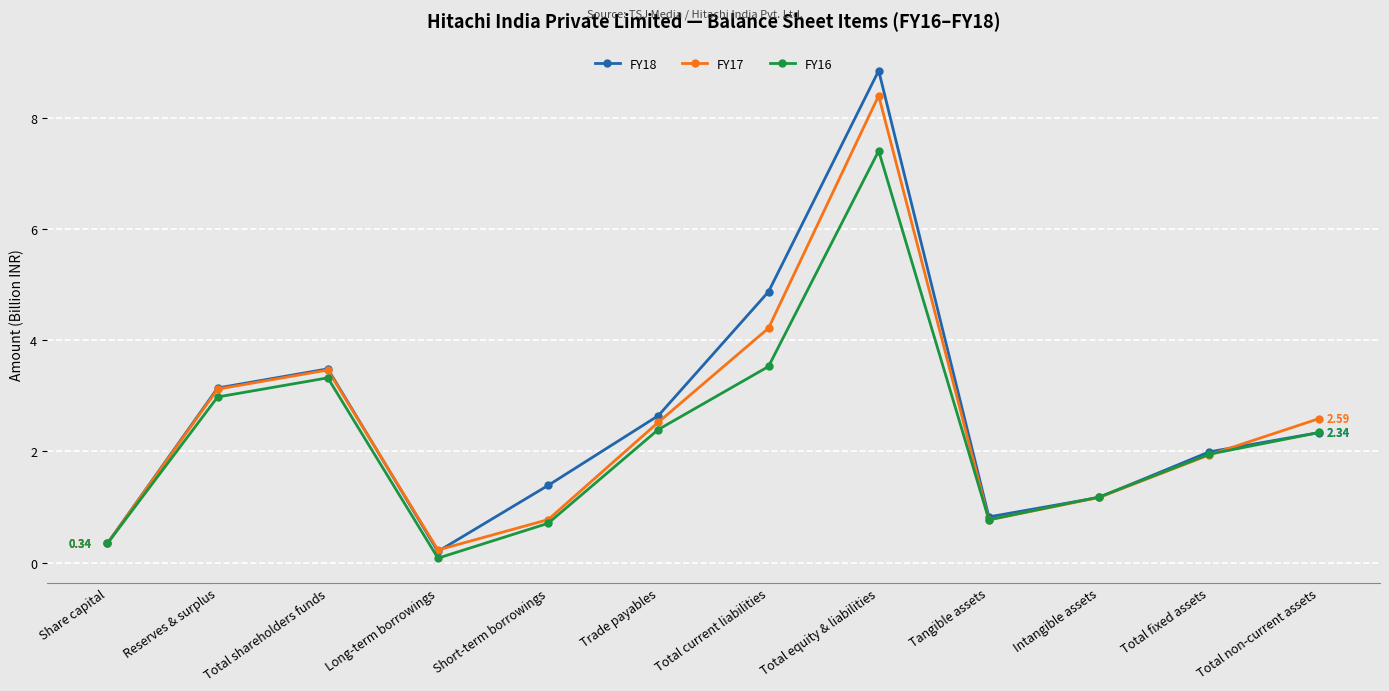

Is the value of FY17 at Total fixed assets greater than the value of FY16 at Short-term borrowings?

Yes